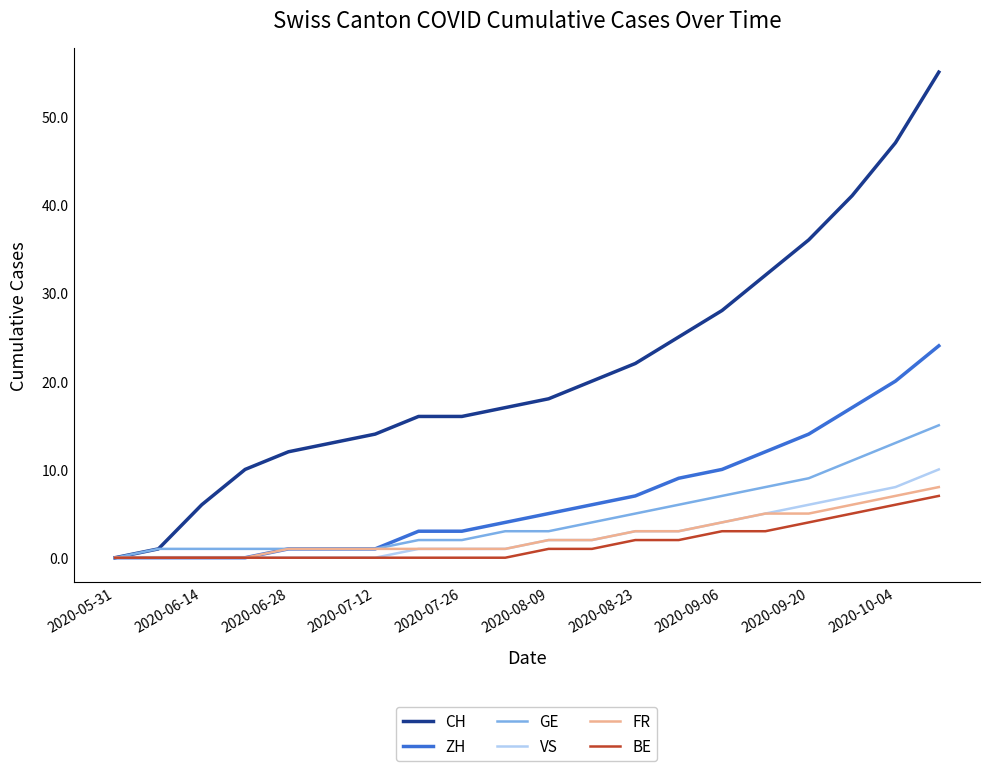

Which series has the largest range (max minus min)?

CH